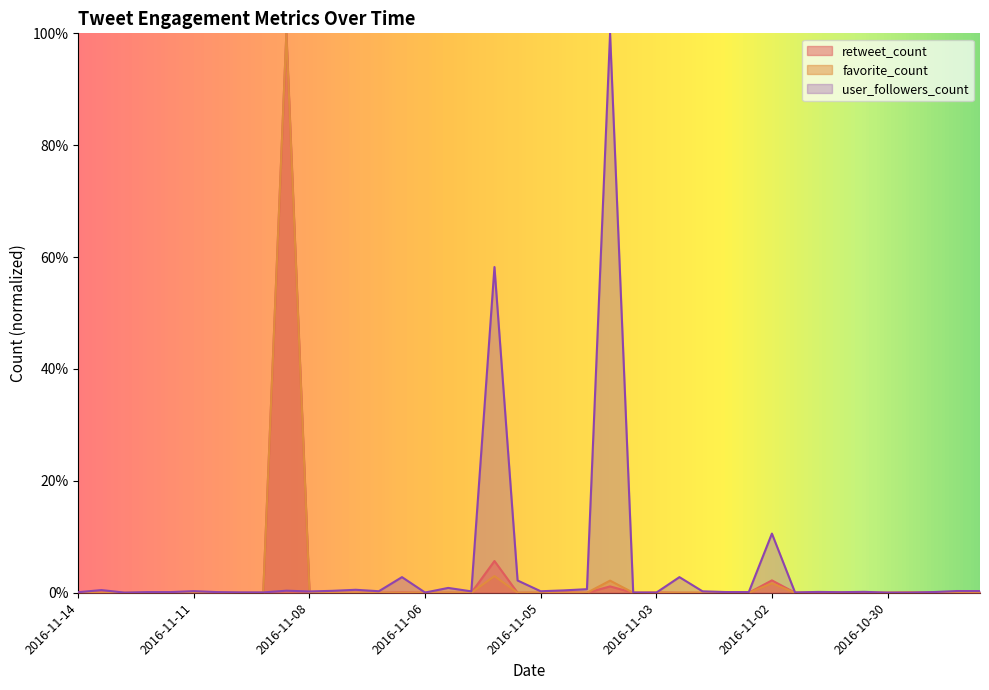

Reading left to right, list all the values displayed in this chart.

retweet_count: 0.0	0.1	0.0	0.0	0.0	0.0	0.1	0.0	0.0	100.0	0.0	0.0	0.0	0.0	0.1	0.0	0.0	0.0	5.7	0.0	0.0	0.1	0.0	1.1	0.0	0.1	0.0	0.0	0.0	0.0	2.2	0.0	0.1	0.0	0.0	0.0	0.0	0.0	0.0	0.1
favorite_count: 0.0	0.0	0.0	0.0	0.0	0.0	0.1	0.0	0.0	100.0	0.0	0.0	0.0	0.0	0.0	0.0	0.0	0.0	3.0	0.0	0.0	0.0	0.0	2.2	0.0	0.0	0.0	0.0	0.0	0.0	1.7	0.0	0.0	0.0	0.0	0.0	0.1	0.0	0.0	0.0
user_followers_count: 0.1	0.5	0.0	0.1	0.1	0.3	0.1	0.1	0.1	0.4	0.2	0.3	0.5	0.3	2.8	0.0	0.9	0.2	58.2	2.2	0.3	0.4	0.6	100.0	0.0	0.0	2.8	0.3	0.1	0.1	10.6	0.1	0.1	0.1	0.2	0.0	0.0	0.1	0.3	0.3